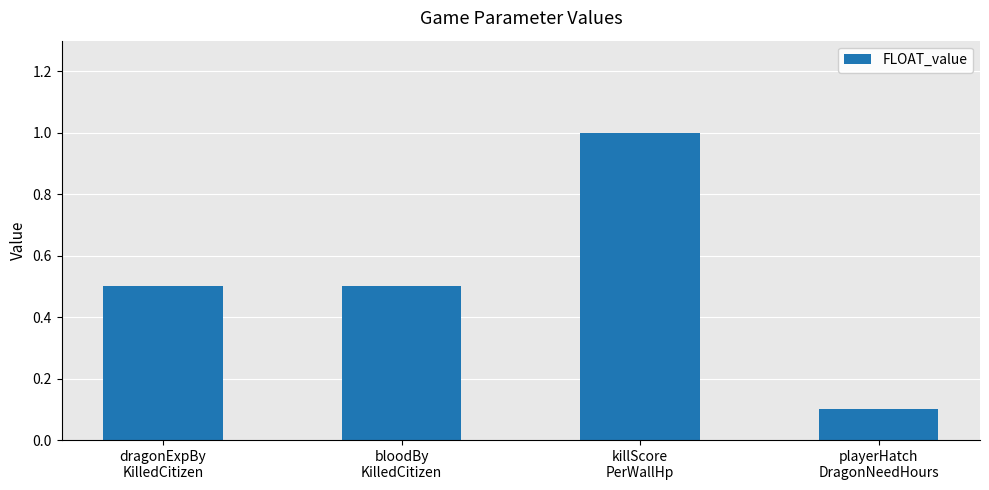

Does the chart contain any negative values?

No